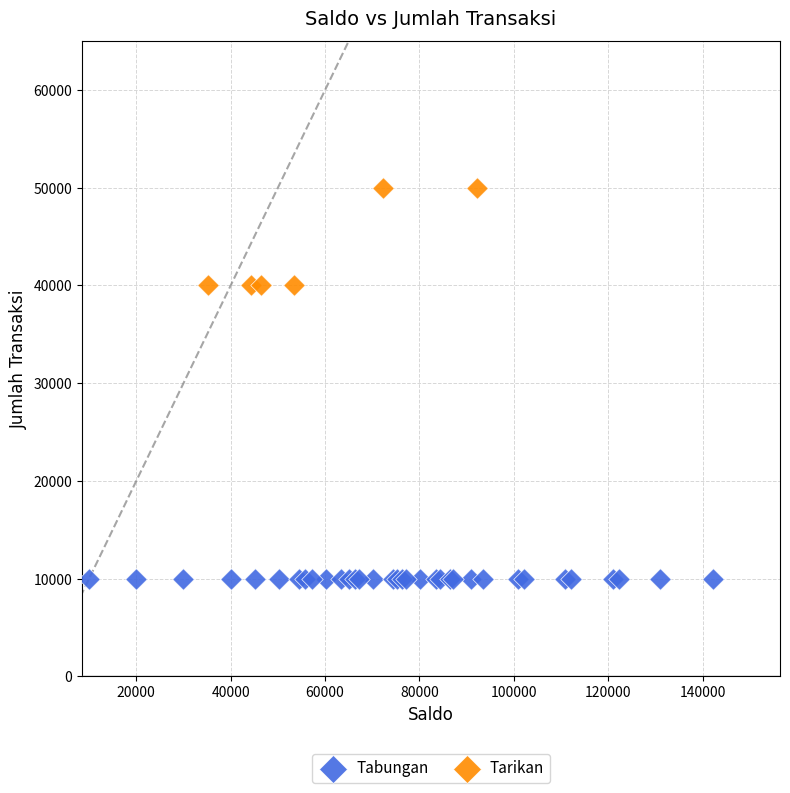

Which series contains the lowest Y value?

Tabungan